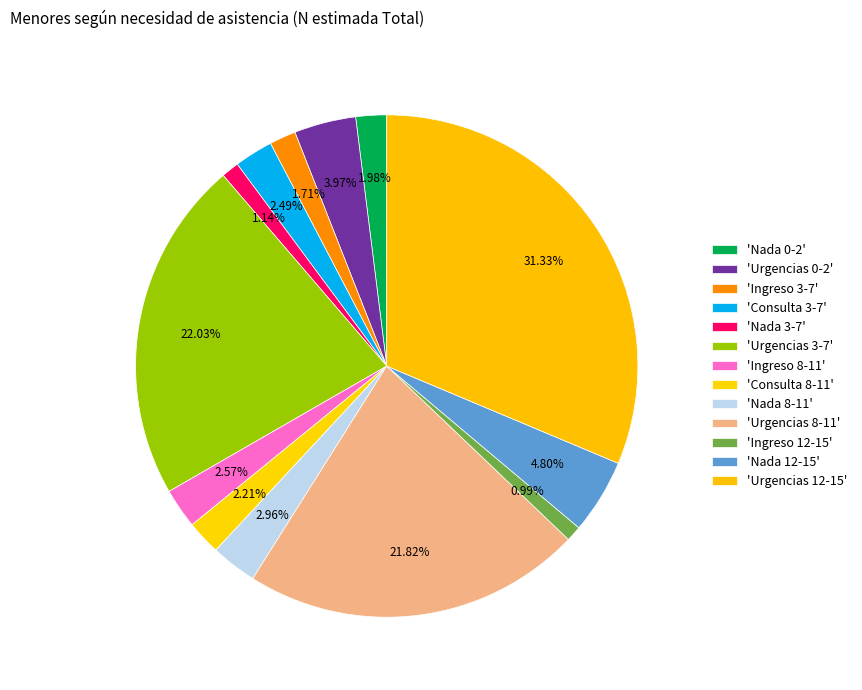

How many slices are in this pie chart?

13